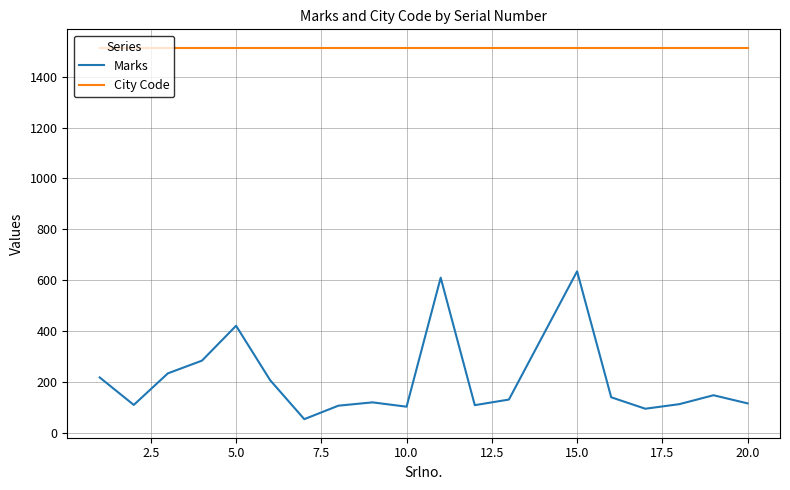

Which series has the largest total across all categories?

City Code